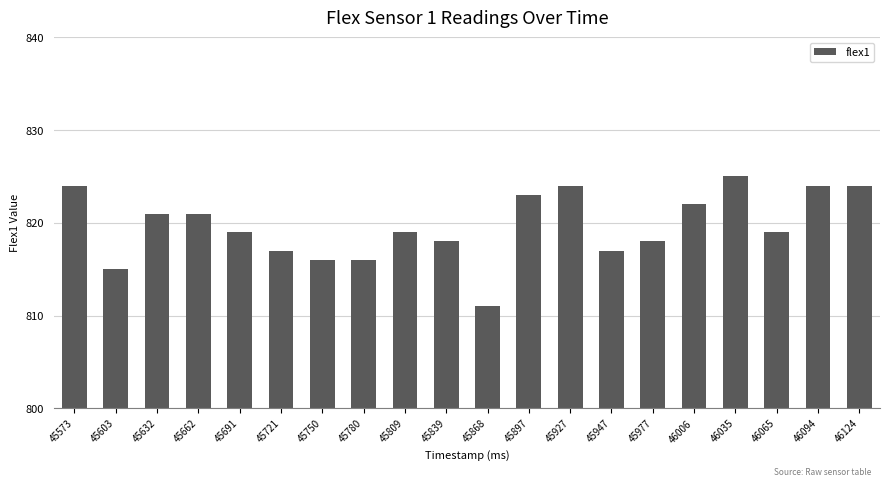

What is the difference between the maximum and minimum values?

14